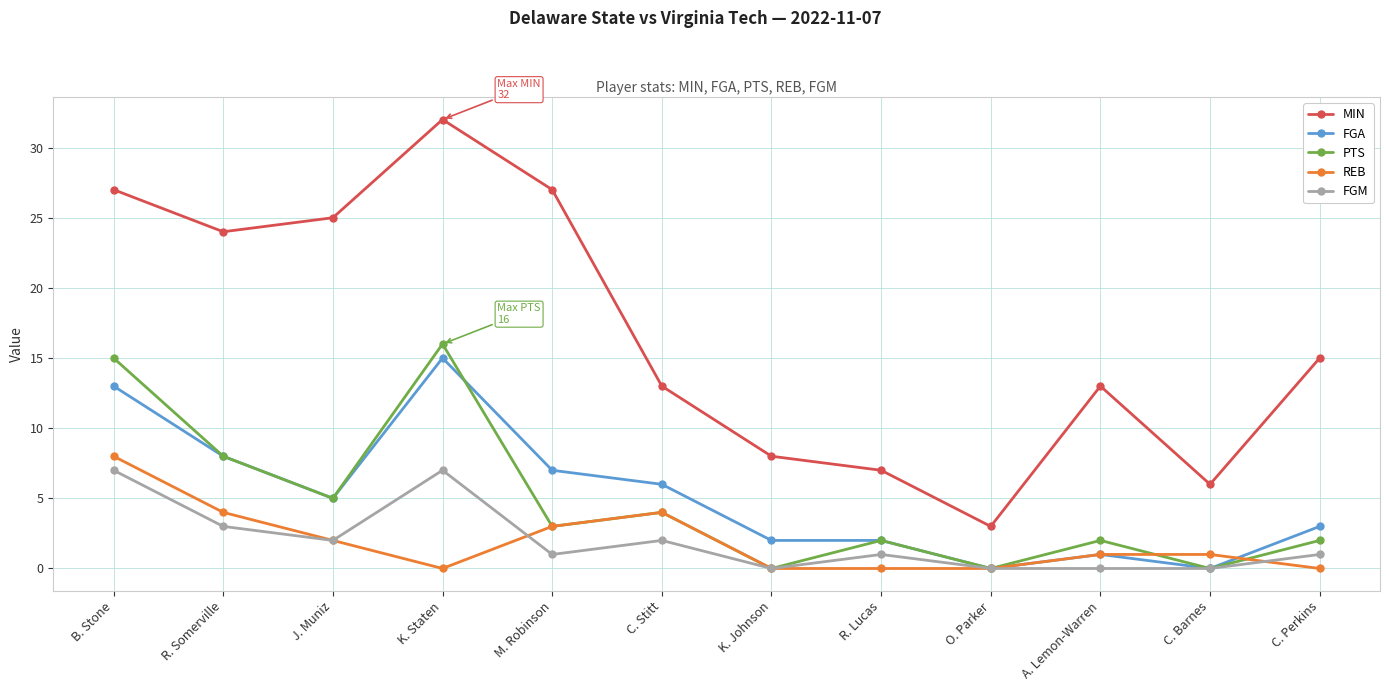

What are all the series names shown in the legend?

MIN, FGA, PTS, REB, FGM